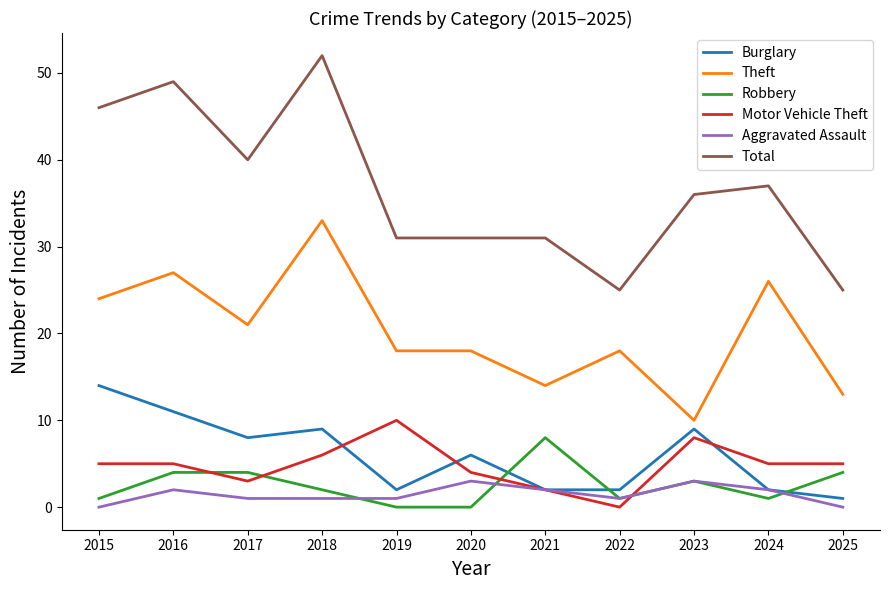

List the series in order of their peak value, highest first.

Total, Theft, Burglary, Motor Vehicle Theft, Robbery, Aggravated Assault